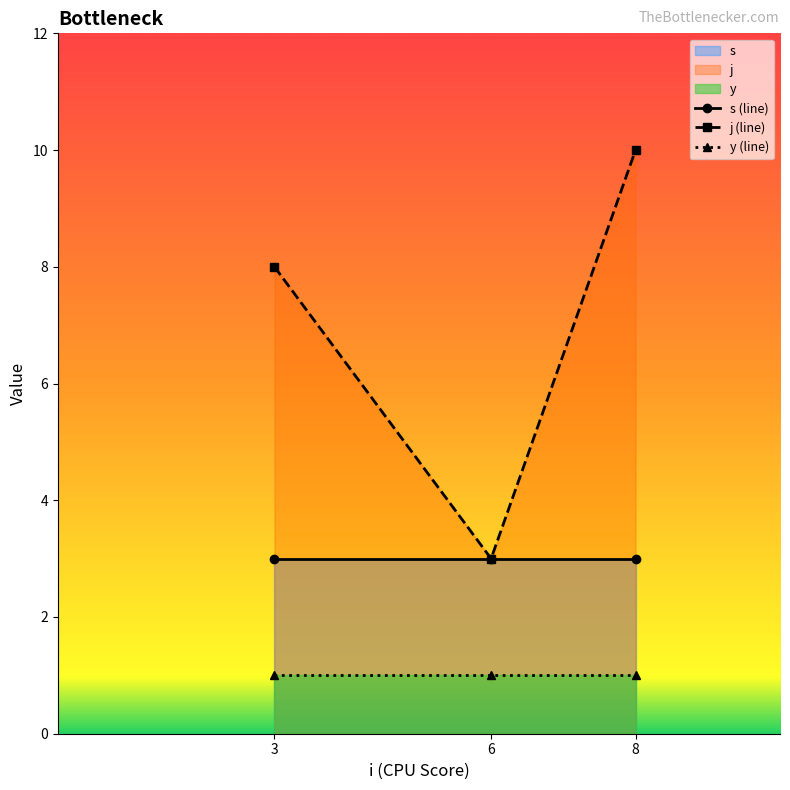

The y series shows 1 at 8. True or false?

True